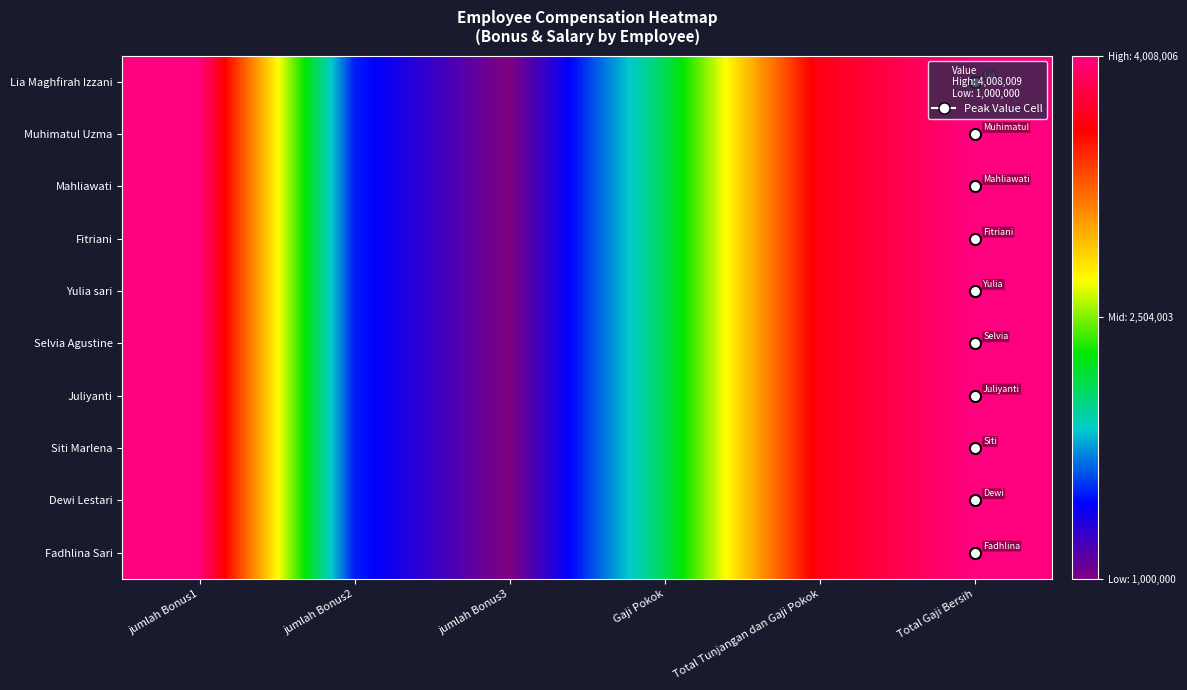

Reading right to left, list all the values displayed in this chart.

Lia Maghfirah Izzani: Total Gaji Bersih=4008006	Total Tunjangan dan Gaji Pokok=3650006	Gaji Pokok=2100000	jumlah Bonus3=1000000	jumlah Bonus2=1500000	jumlah Bonus1=4000000
Muhimatul Uzma: Total Gaji Bersih=4008006	Total Tunjangan dan Gaji Pokok=3650006	Gaji Pokok=2100000	jumlah Bonus3=1000001	jumlah Bonus2=1500001	jumlah Bonus1=4000001
Mahliawati: Total Gaji Bersih=4008006	Total Tunjangan dan Gaji Pokok=3650006	Gaji Pokok=2100000	jumlah Bonus3=1000002	jumlah Bonus2=1500002	jumlah Bonus1=4000002
Fitriani: Total Gaji Bersih=4008006	Total Tunjangan dan Gaji Pokok=3650006	Gaji Pokok=2100000	jumlah Bonus3=1000003	jumlah Bonus2=1500003	jumlah Bonus1=4000003
Yulia sari: Total Gaji Bersih=4008006	Total Tunjangan dan Gaji Pokok=3650006	Gaji Pokok=2100000	jumlah Bonus3=1000004	jumlah Bonus2=1500004	jumlah Bonus1=4000004
Selvia Agustine: Total Gaji Bersih=4008006	Total Tunjangan dan Gaji Pokok=3650006	Gaji Pokok=2100000	jumlah Bonus3=1000005	jumlah Bonus2=1500005	jumlah Bonus1=4000005
Juliyanti: Total Gaji Bersih=4008006	Total Tunjangan dan Gaji Pokok=3650006	Gaji Pokok=2100000	jumlah Bonus3=1000006	jumlah Bonus2=1500006	jumlah Bonus1=4000006
Siti Marlena: Total Gaji Bersih=4008006	Total Tunjangan dan Gaji Pokok=3650006	Gaji Pokok=2100000	jumlah Bonus3=1000007	jumlah Bonus2=1500007	jumlah Bonus1=4000007
Dewi Lestari: Total Gaji Bersih=4008006	Total Tunjangan dan Gaji Pokok=3650006	Gaji Pokok=2100000	jumlah Bonus3=1000008	jumlah Bonus2=1500008	jumlah Bonus1=4000008
Fadhlina Sari: Total Gaji Bersih=4008006	Total Tunjangan dan Gaji Pokok=3650006	Gaji Pokok=2100000	jumlah Bonus3=1000009	jumlah Bonus2=1500009	jumlah Bonus1=4000009